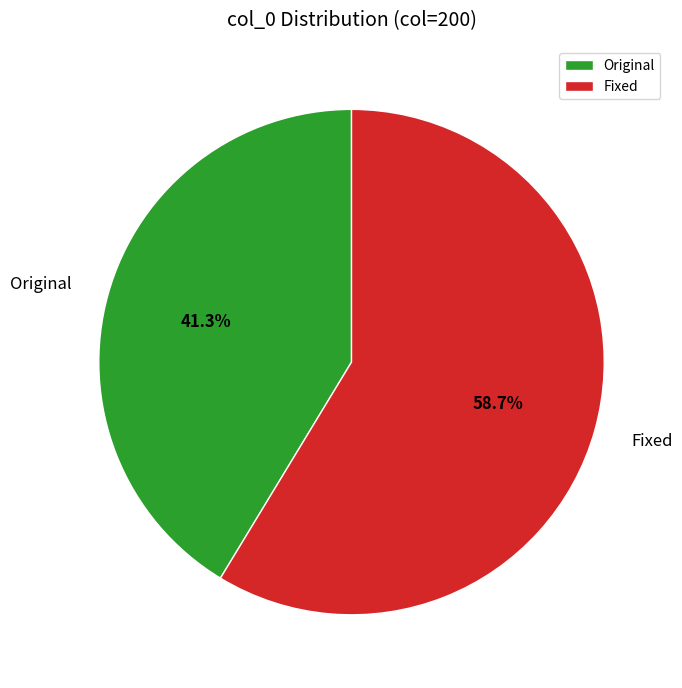

How many slices are in this pie chart?

2